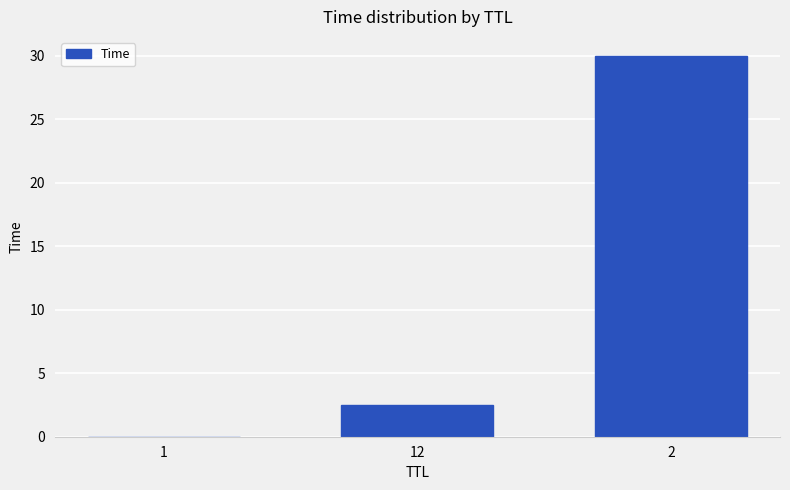

What is the greatest value displayed?

30.0